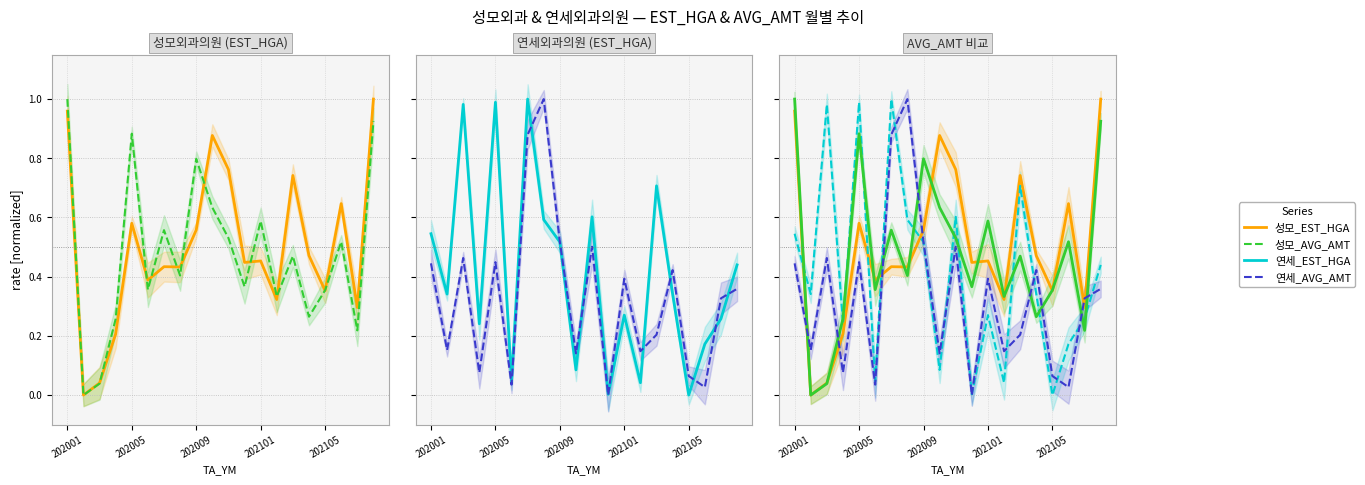

List the series in order of their peak value, highest first.

성모외과의원_EST_HGA, 연세외과의원_EST_HGA, 연세외과의원_AVG_AMT, 성모외과의원_AVG_AMT